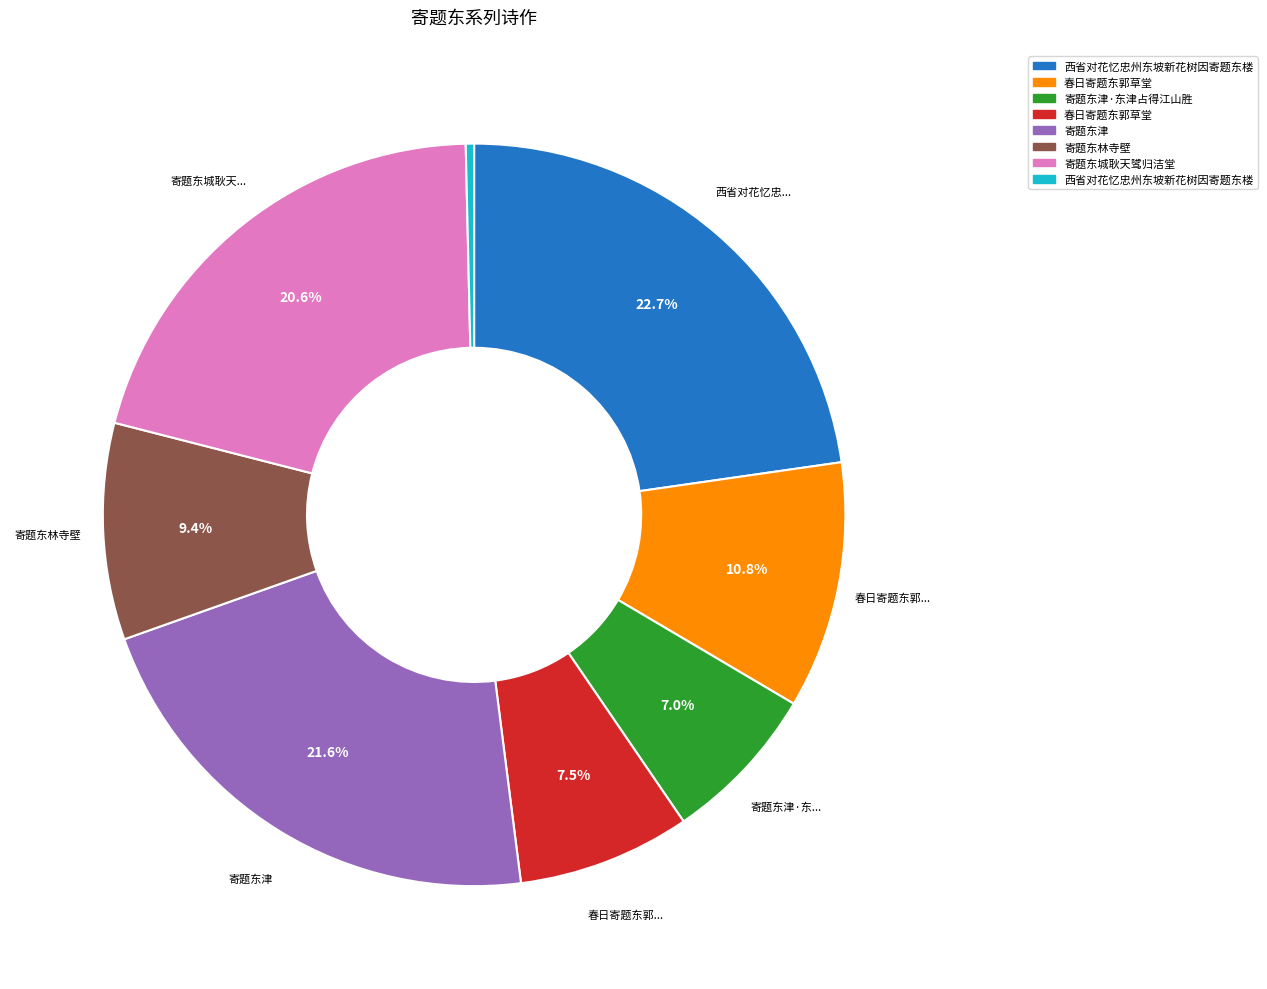

Is there a majority slice in this chart?

No